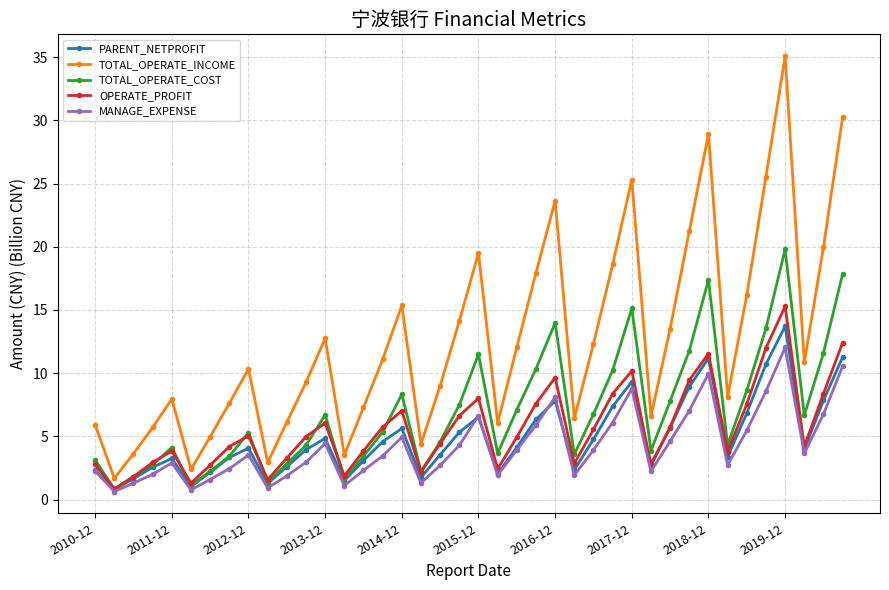

Which series has the largest total across all categories?

TOTAL_OPERATE_INCOME